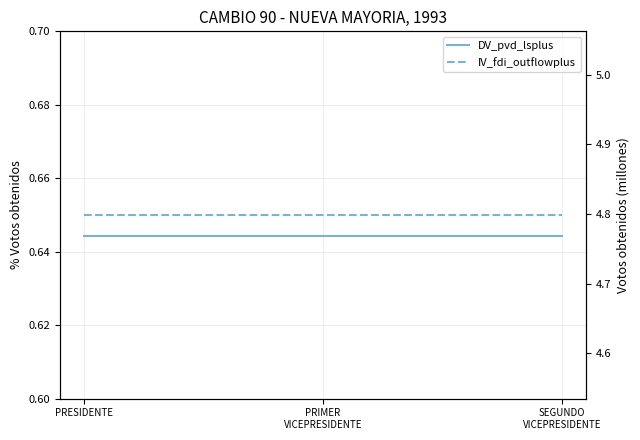

What are all the series names shown in the legend?

DV_pvd_lsplus, IV_fdi_outflowplus